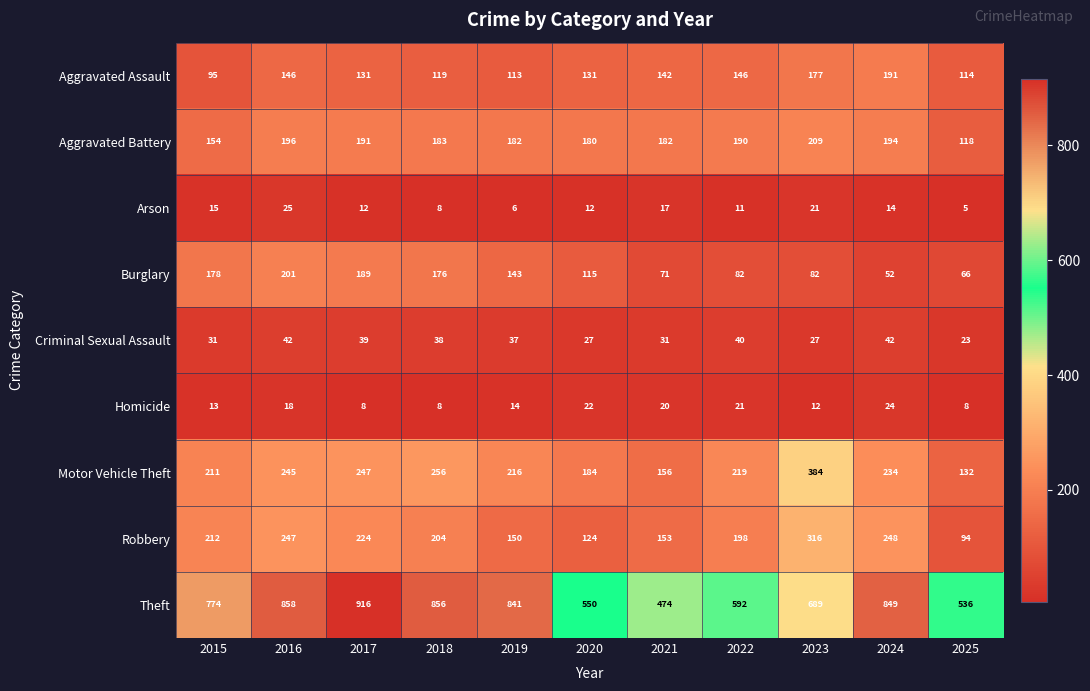

What is the difference between the second highest and minimum values in the Motor Vehicle Theft series?

124